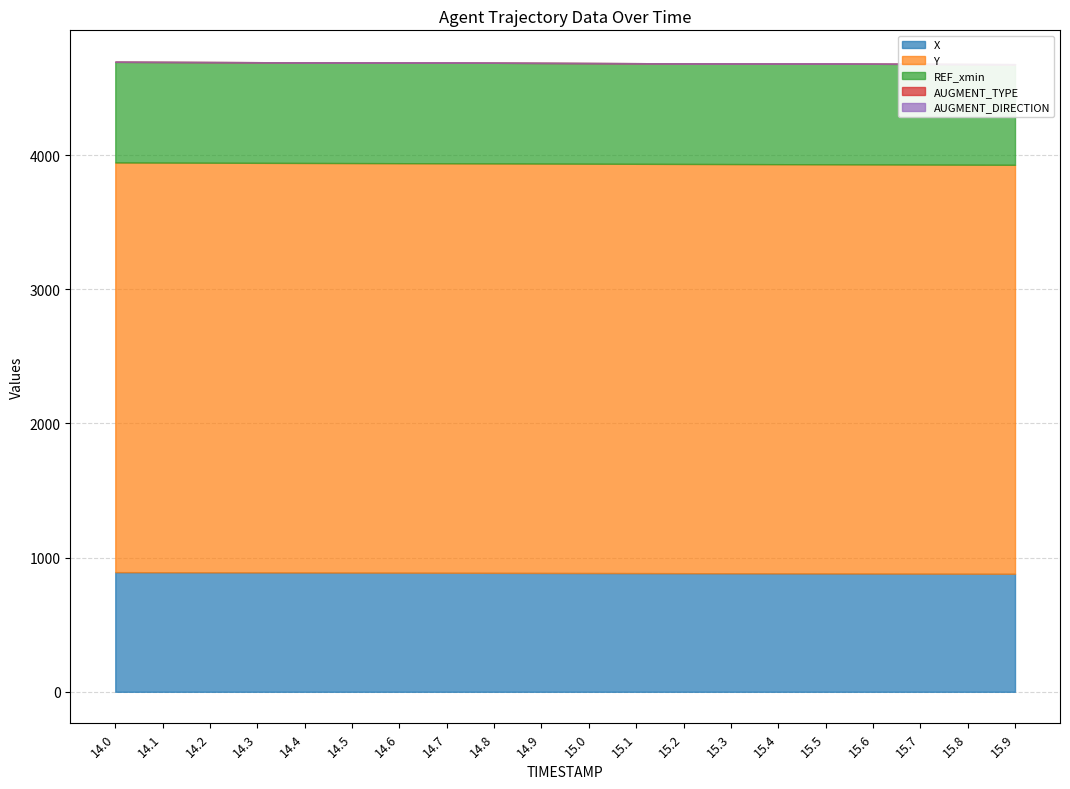

Is it true that AUGMENT_TYPE equals 0.0 at 14.7?

True